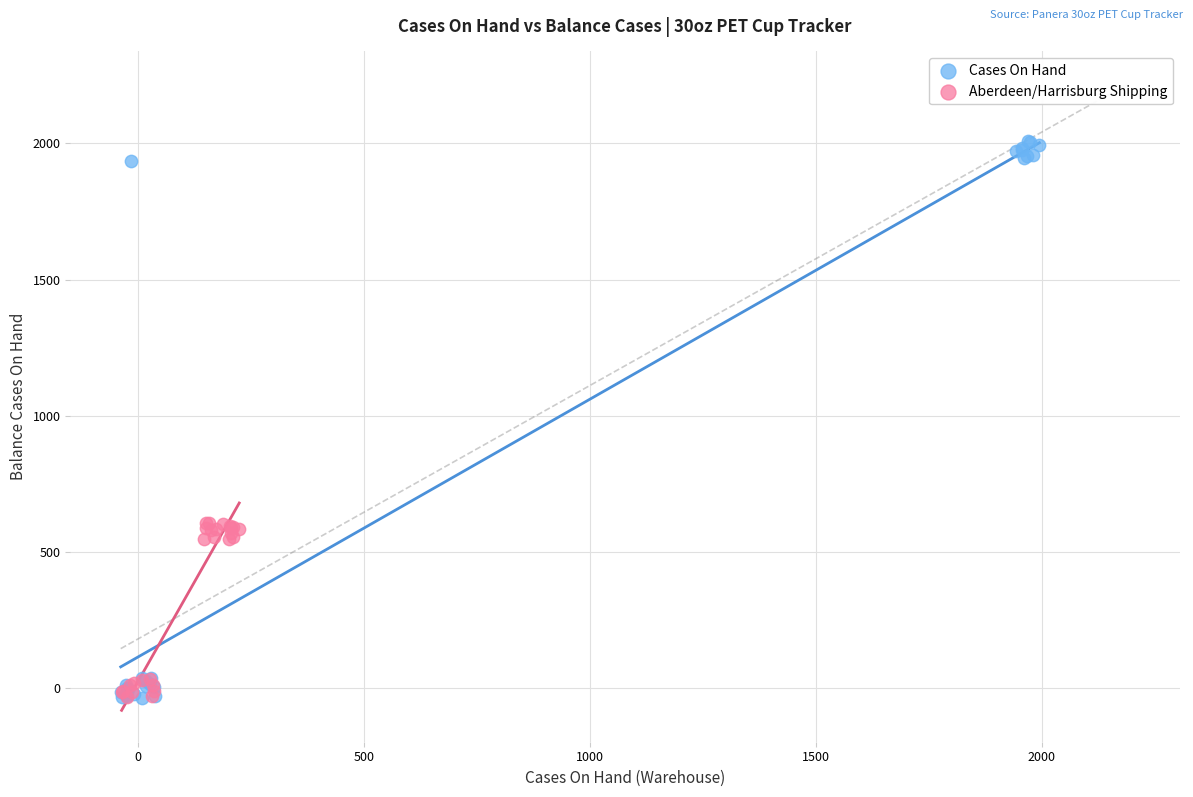

Which series reaches the maximum Y coordinate?

Cases On Hand